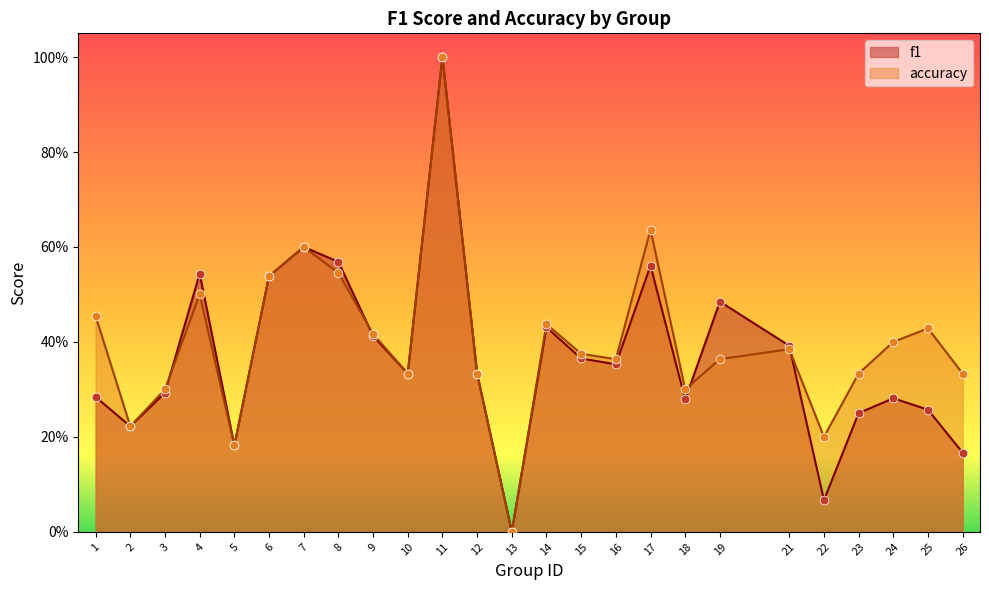

Is the value of accuracy at 10 greater than the value of f1 at 14?

No